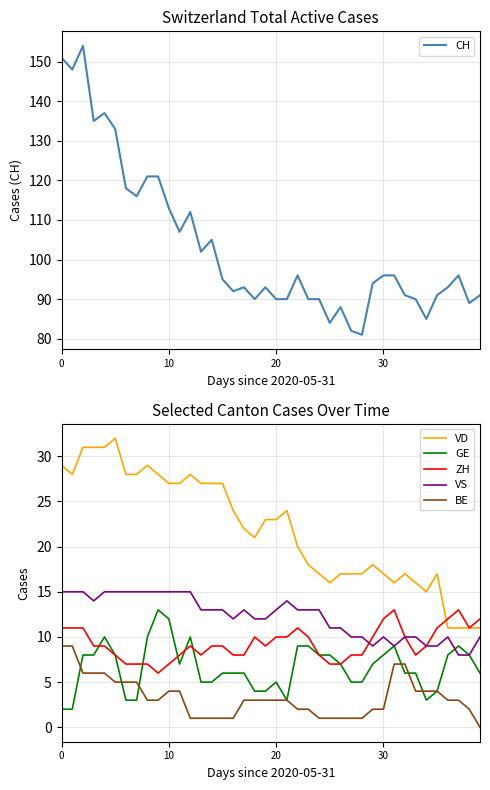

The value of VS at 30 is 14. True or false?

False